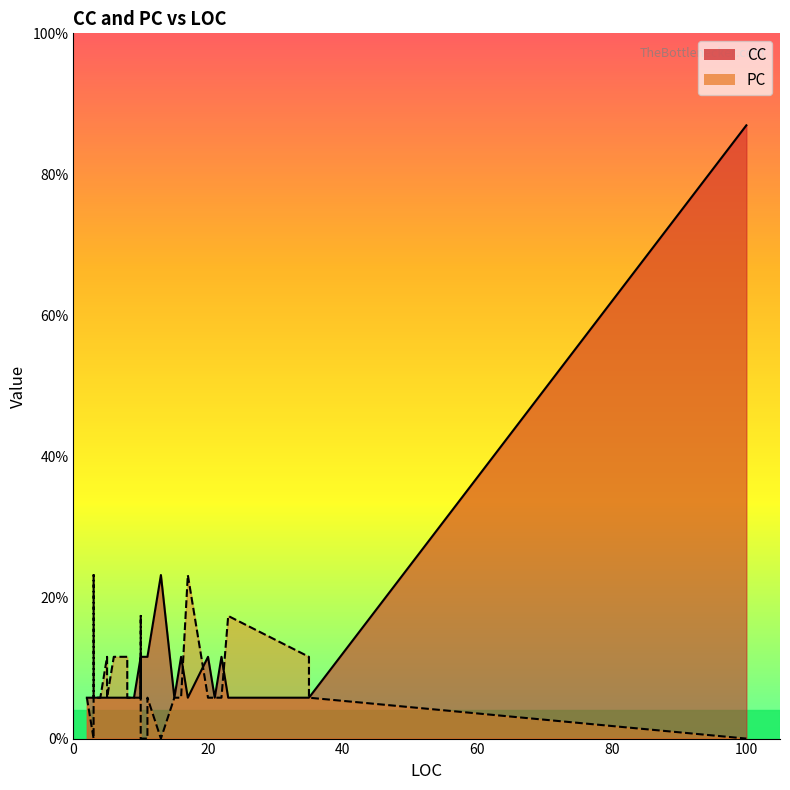

How many intersections are there between CC and PC?

7